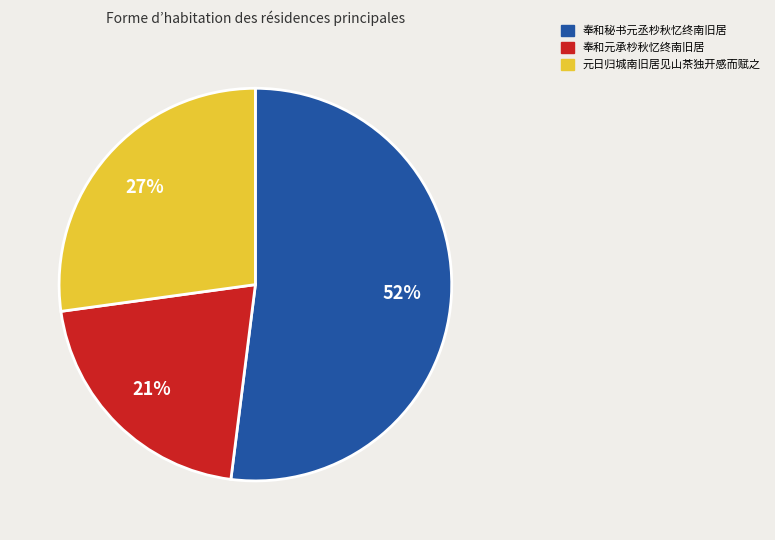

How many segments does this pie chart have?

3